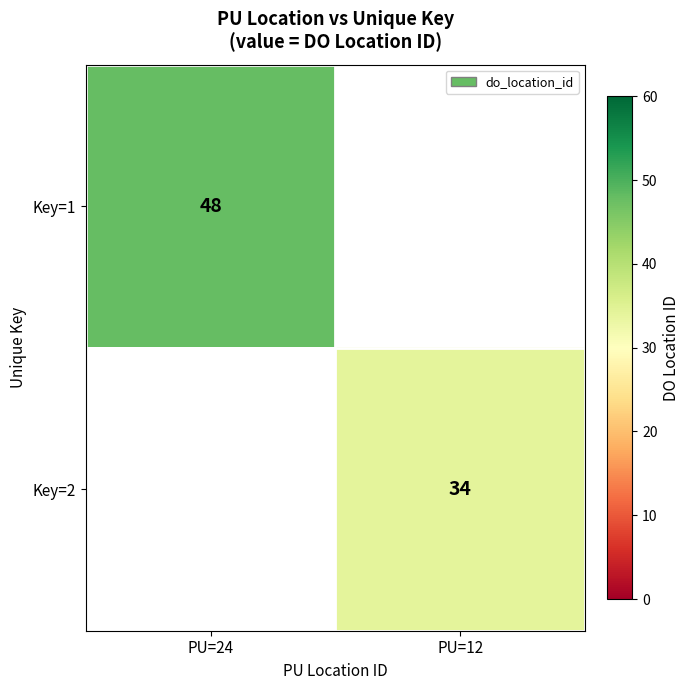

Which has a higher value, PU=12 or PU=24?

PU=24